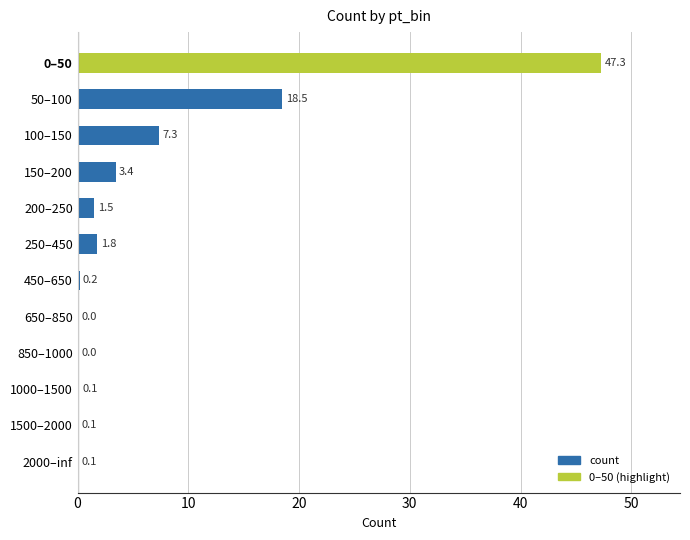

Does the chart contain stacked bars?

No